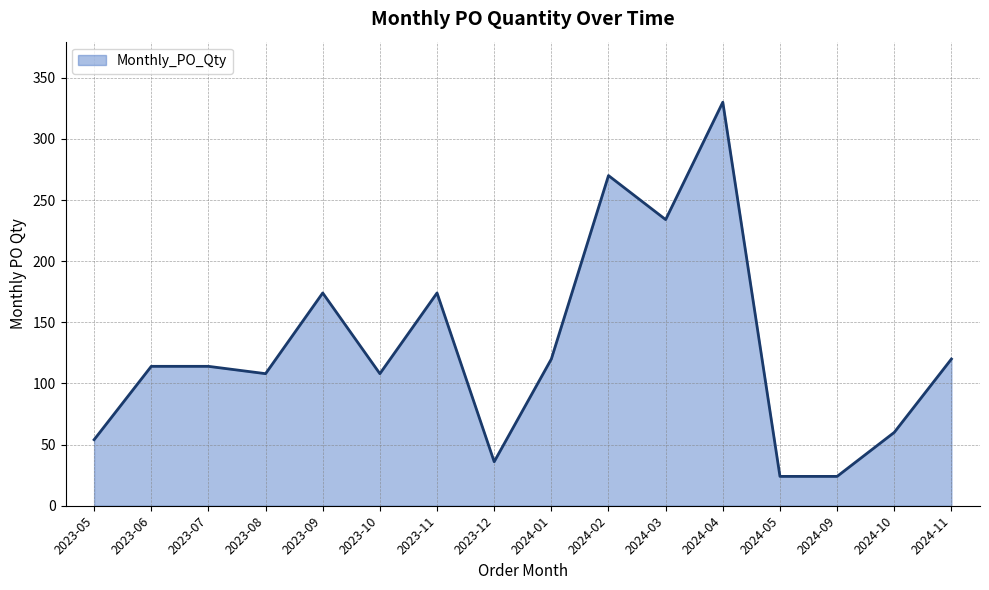

What is the average value?

129